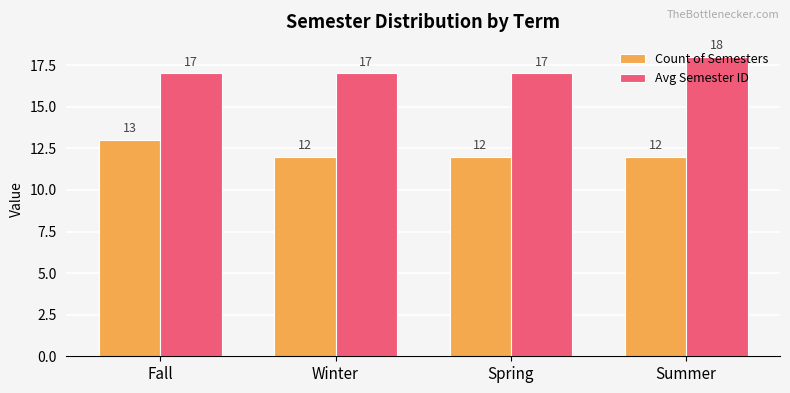

Reading left to right, transcribe all the data shown in this chart.

Count of Semesters: Fall=13	Winter=12	Spring=12	Summer=12
Avg Semester ID: Fall=17	Winter=17	Spring=17	Summer=18